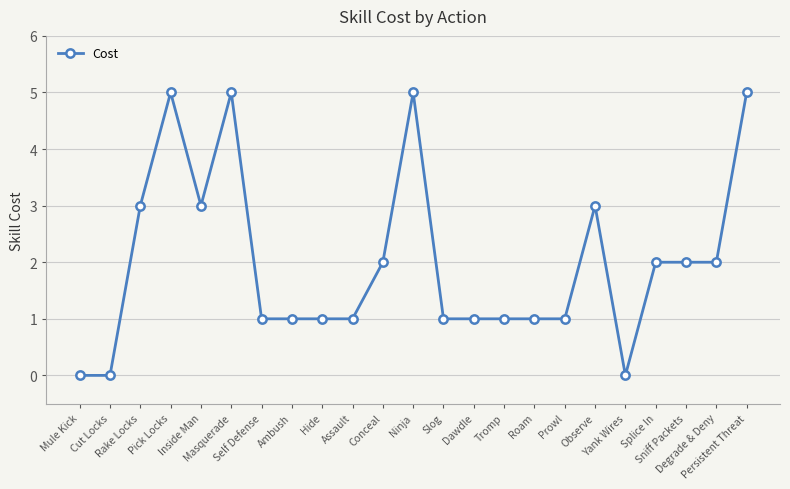

True or false: the data has more than 2 interior local peaks.

True